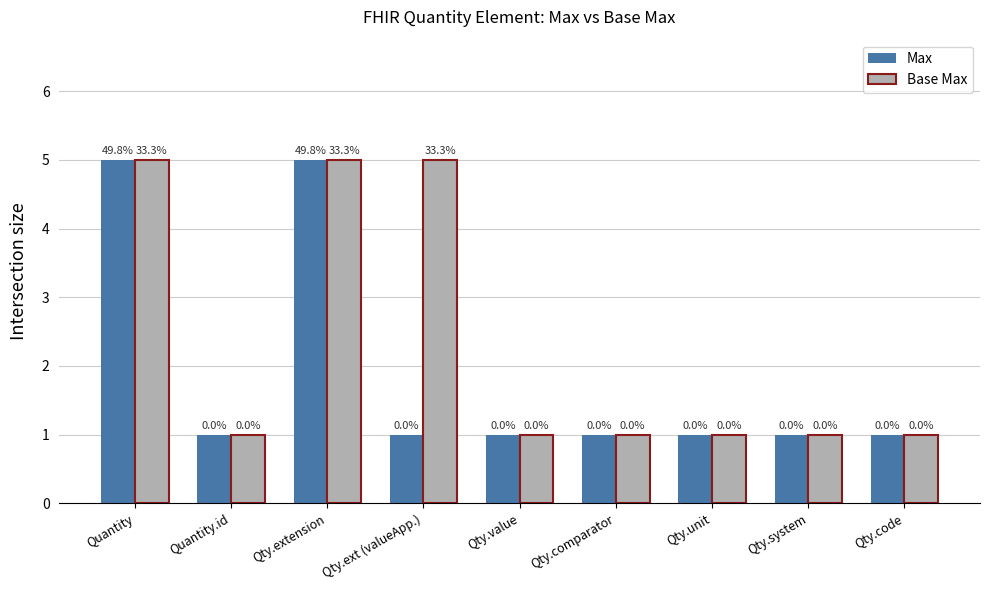

Reading left to right, list all the values displayed in this chart.

Max: 5	1	5	1	1	1	1	1	1
Base Max: 5	1	5	5	1	1	1	1	1